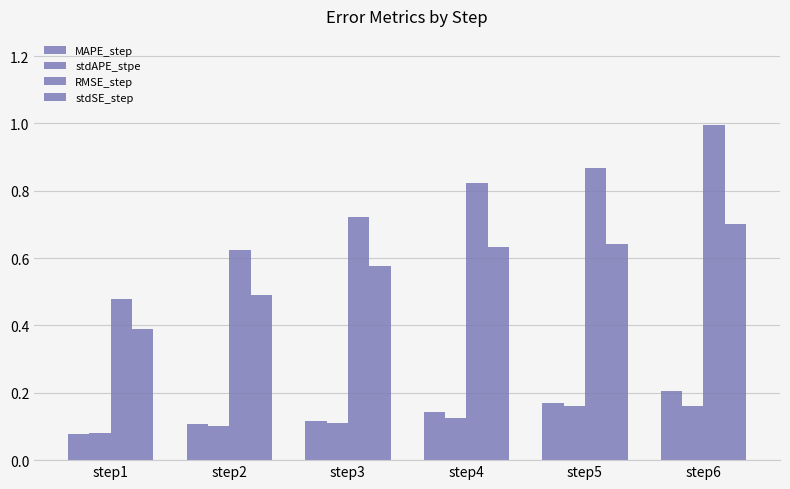

What is the difference between the maximum and minimum values in the RMSE_step series?

0.5